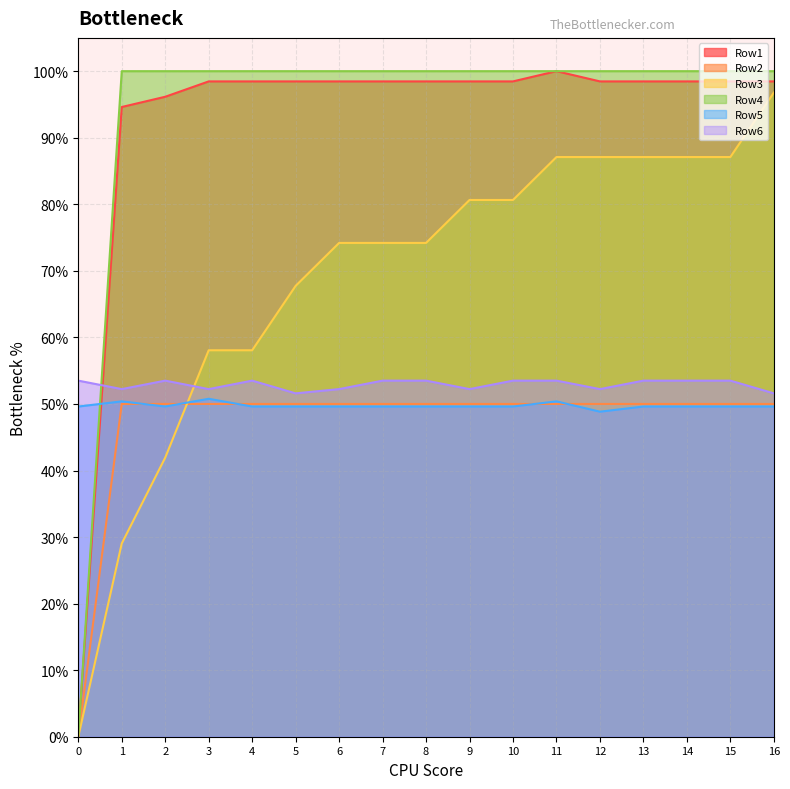

In Row5, how many points are higher than both neighbors (excluding endpoints)?

3